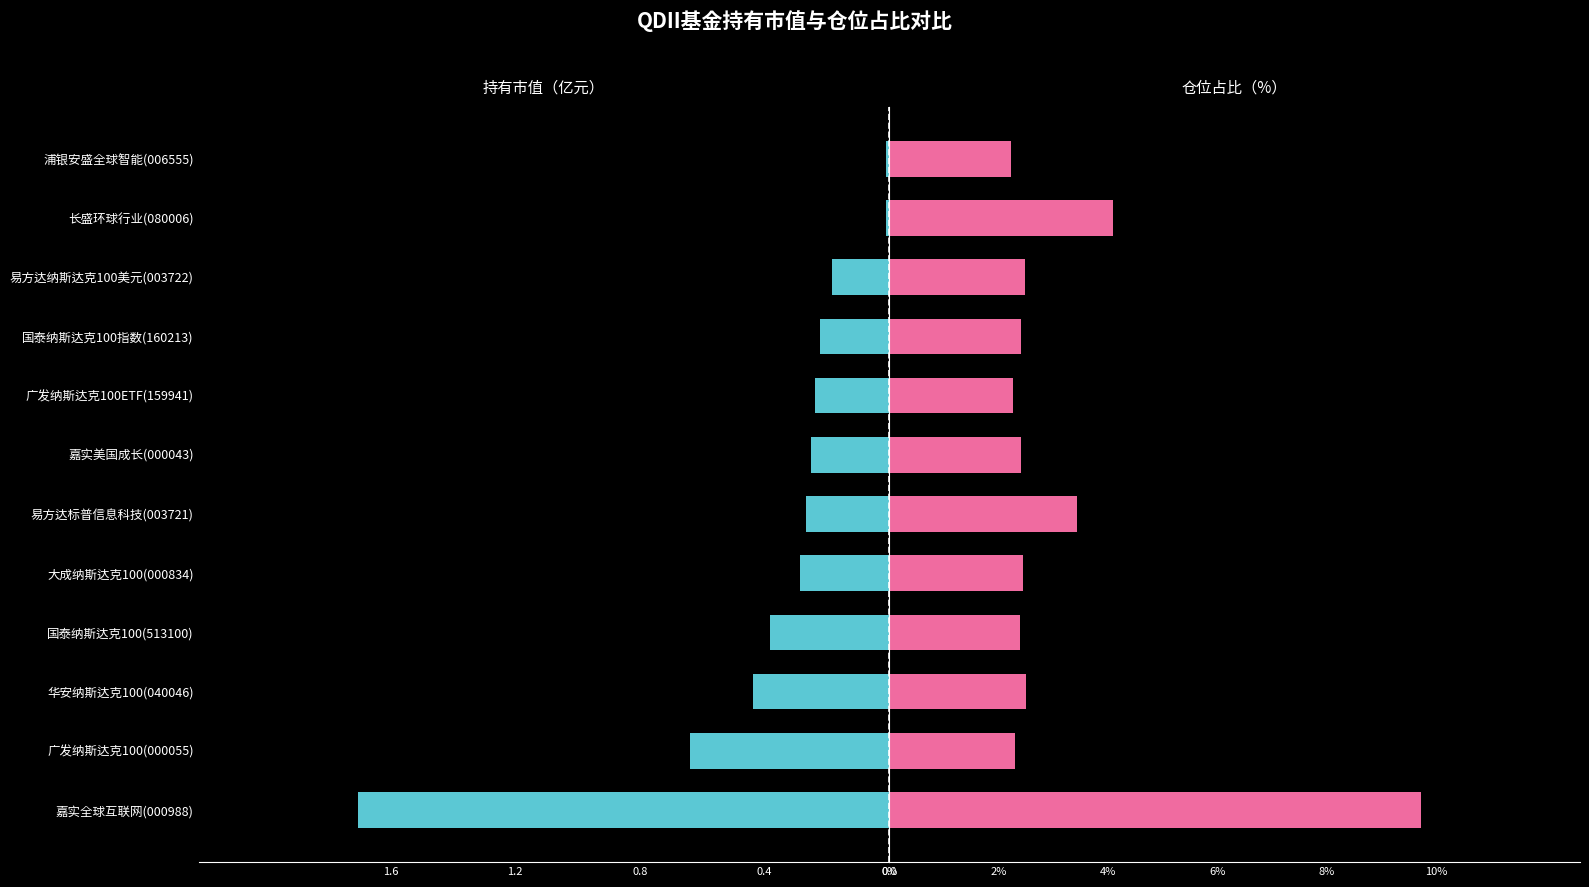

Reading left to right, list all the values displayed in this chart.

持有市值（亿元）: -1.7	-0.6	-0.4	-0.4	-0.3	-0.3	-0.3	-0.2	-0.2	-0.2	-0.0	-0.0
仓位占比（%）: 9.7	2.3	2.5	2.4	2.4	3.4	2.4	2.3	2.4	2.5	4.1	2.2